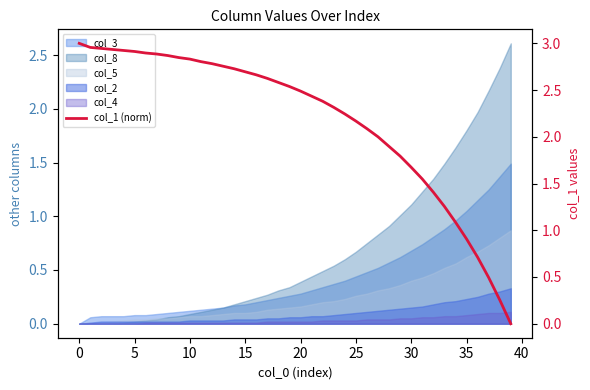

What is the greatest value displayed?

3.0